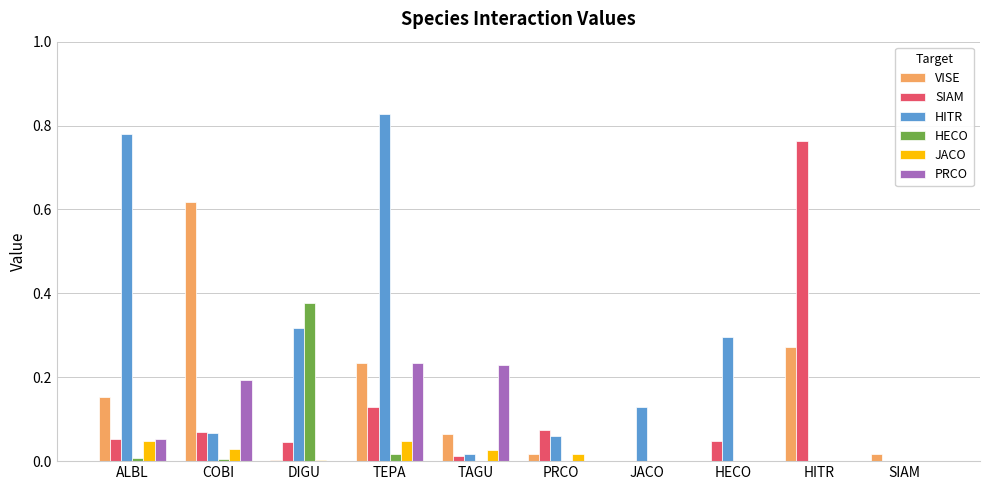

The value of PRCO at TEPA is 0.3. True or false?

False